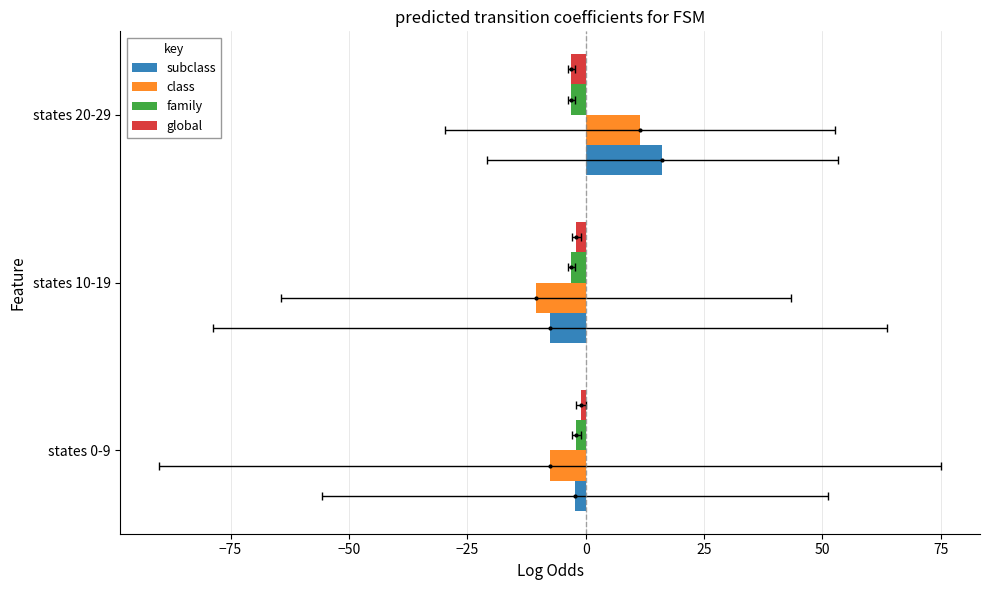

True or false: class has a value of -9.8 at states 0-9.

False